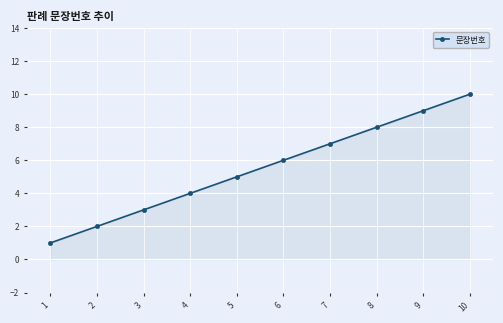

At which label is the value closest to 5?

5